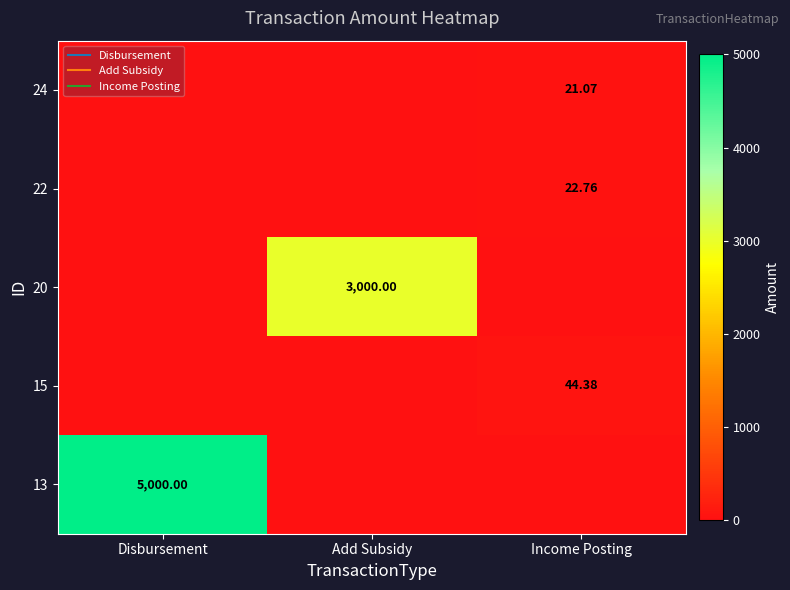

At which label does 13 reach its minimum?

Add Subsidy